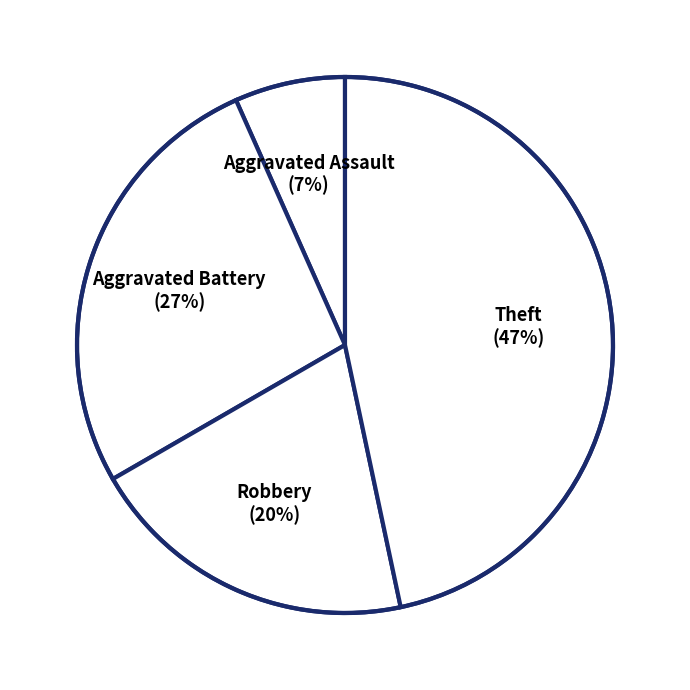

Do Robbery (20%) and Aggravated Assault (7%) together represent more than half of the pie?

No